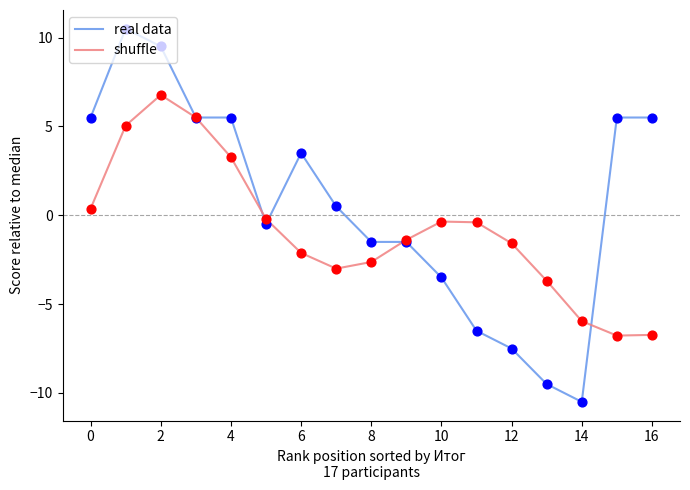

What is the highest value of the real data series?

10.5